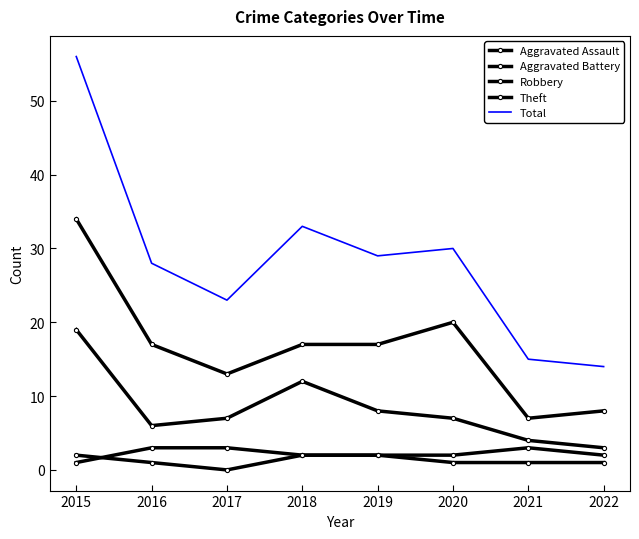

True or false: Total has more than 2 interior local peaks.

False